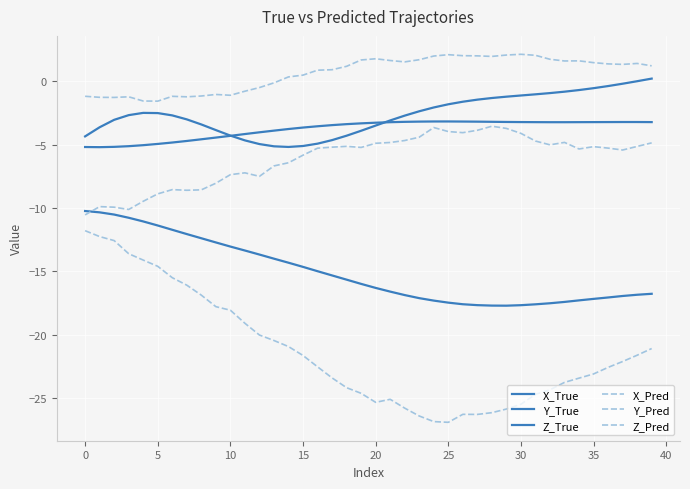

Count the number of data series in this chart.

6